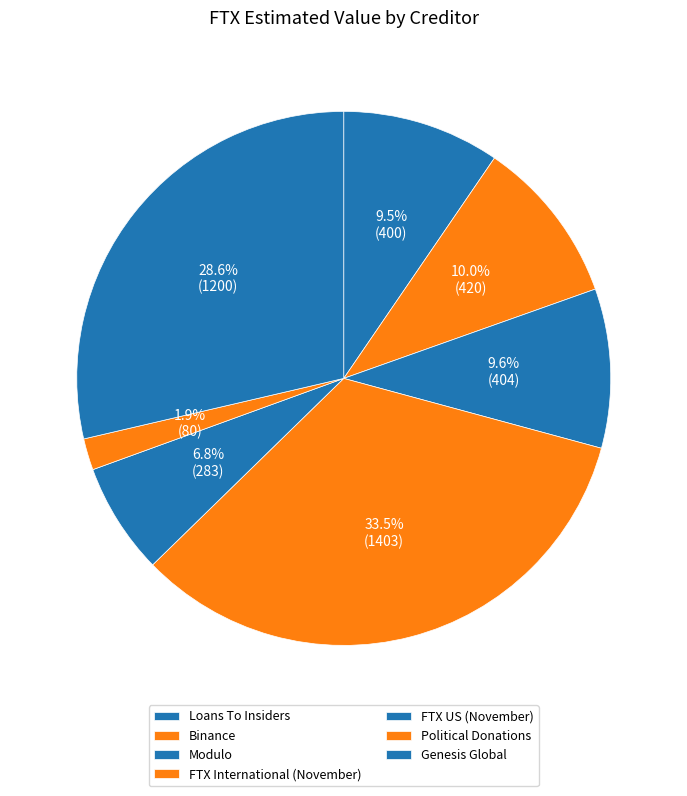

Which category has the smallest portion of the pie?

Political Donations